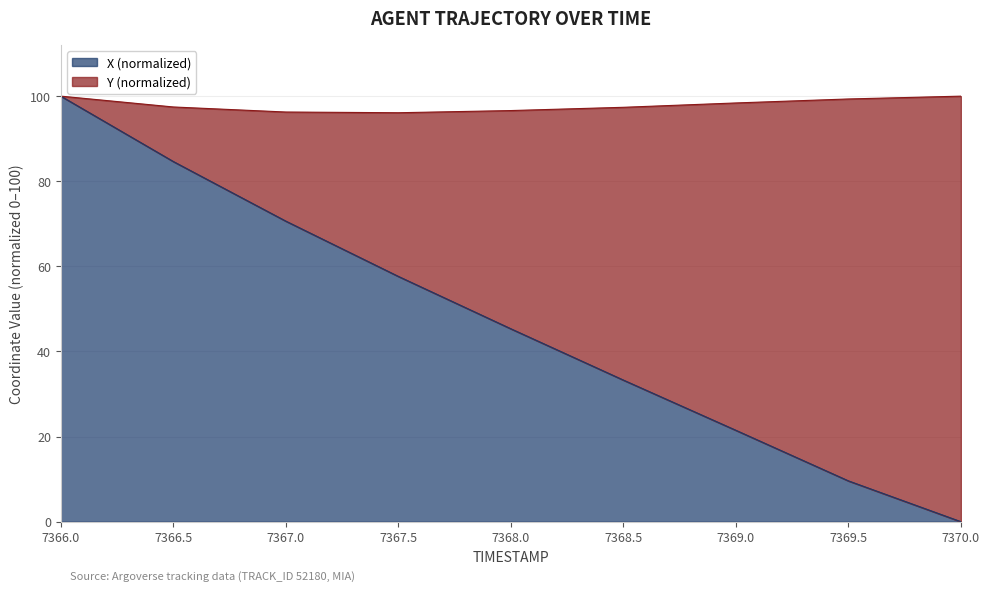

Between 7367.0 and 7367.5, which is larger?

7367.0